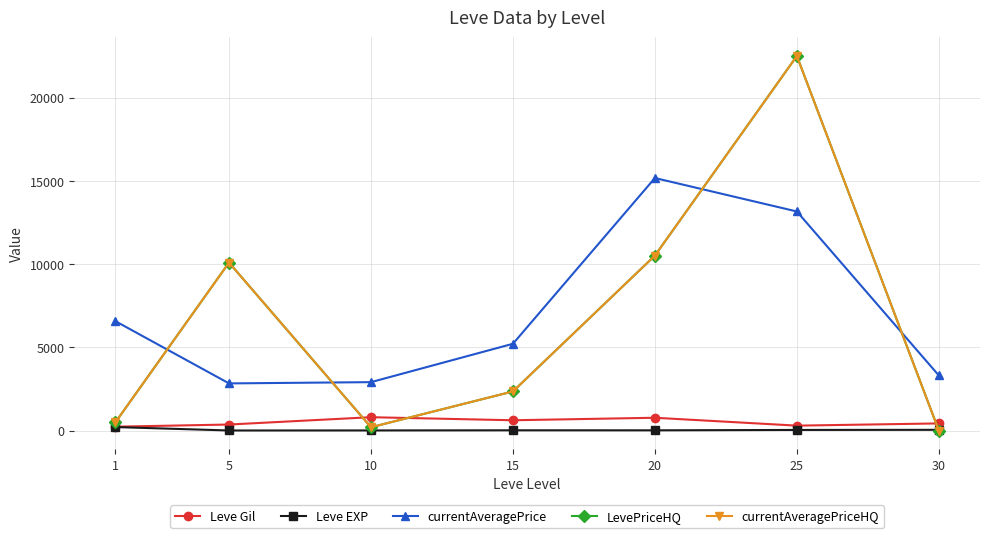

Rank the series at 1 from highest to lowest value.

currentAveragePrice, LevePriceHQ, currentAveragePriceHQ, Leve Gil, Leve EXP